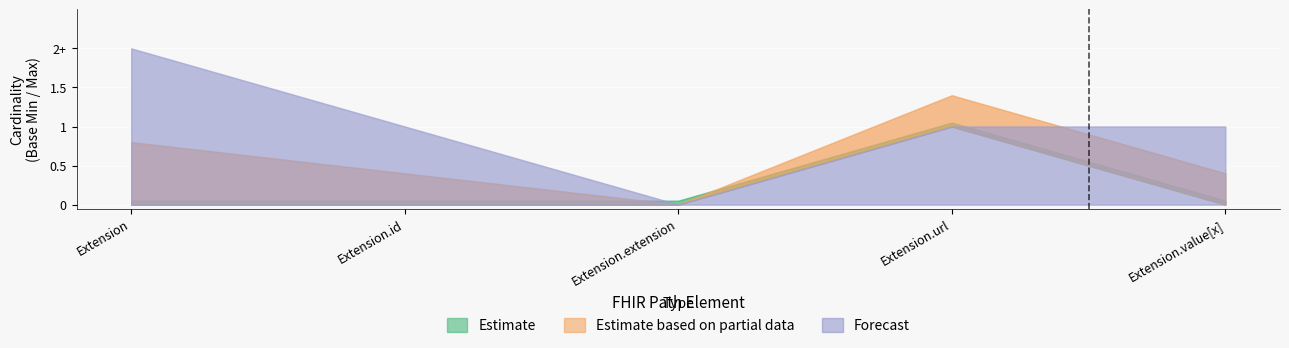

What is the label of the 4th point from the right?

Extension.id